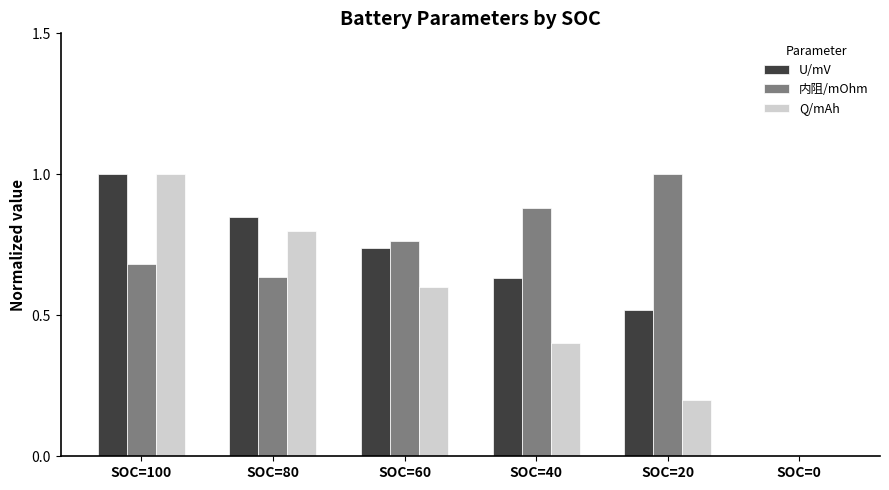

How many categories are shown in the chart?

6